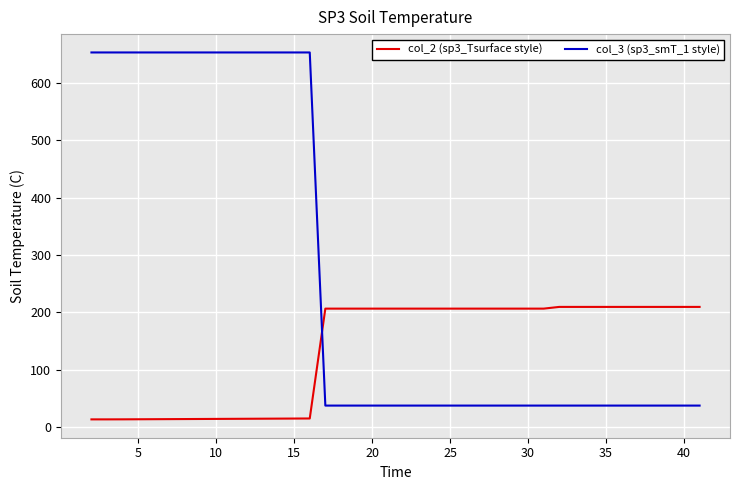

Which series has the widest spread of values?

col_3 (sp3_smT_1 style)